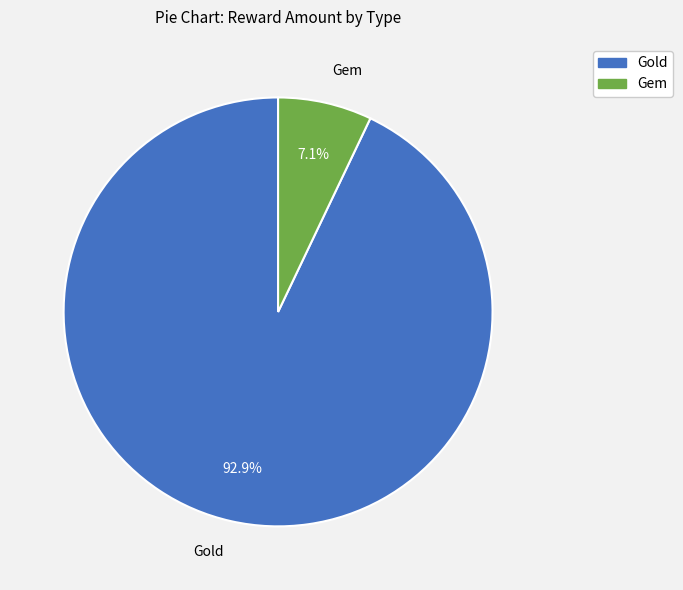

Which slice is the smallest?

Gem